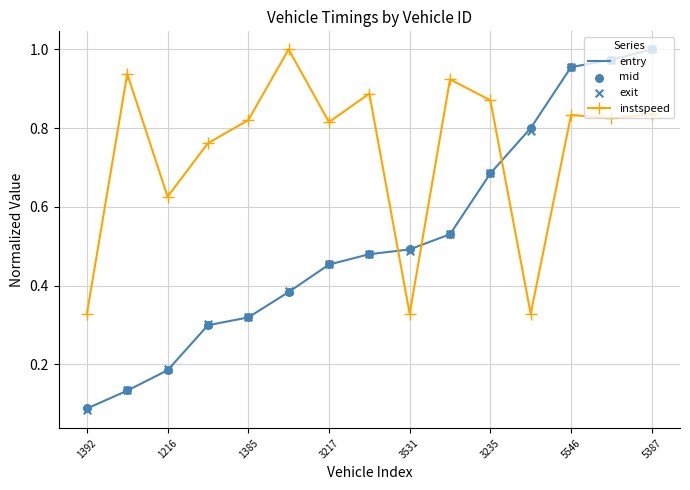

How many intersections are there between entry and instspeed?

3